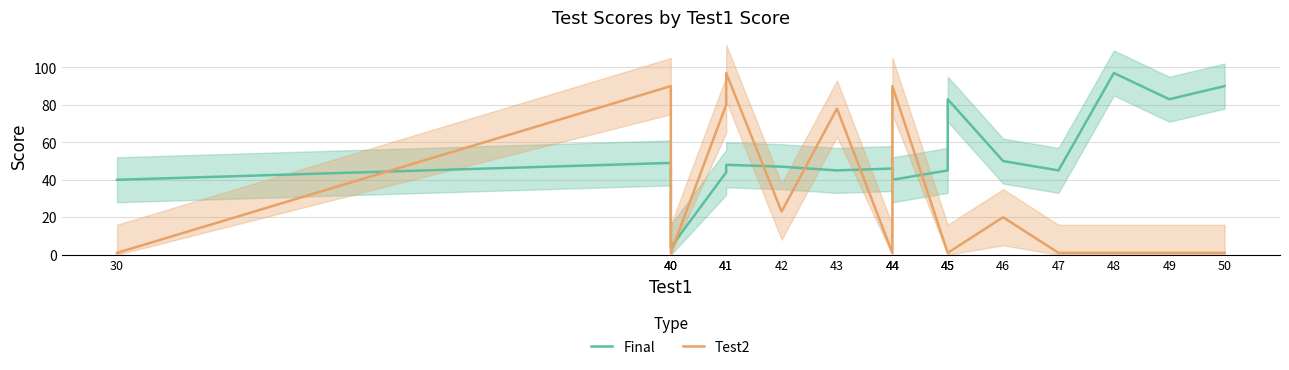

Is the value of Final at 47 greater than the value of Test2 at 30?

Yes